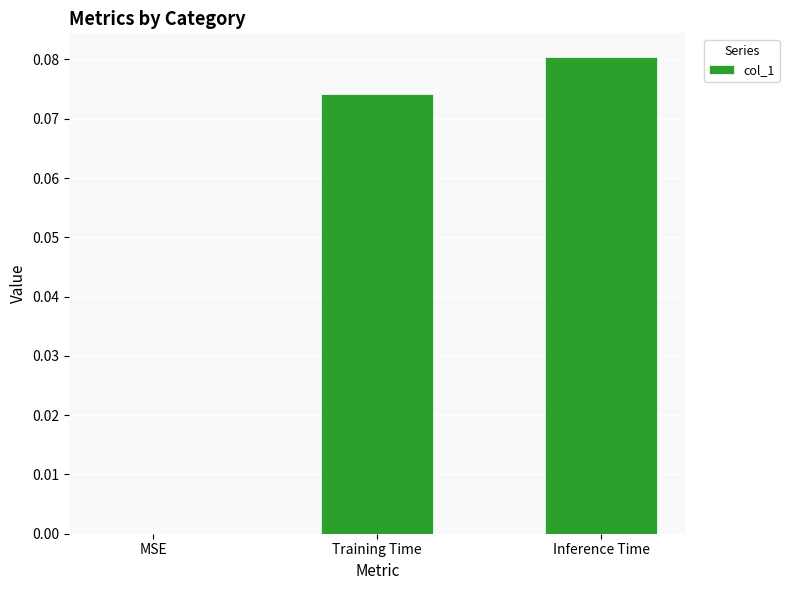

The chart shows a value of 0.0 at MSE. True or false?

True